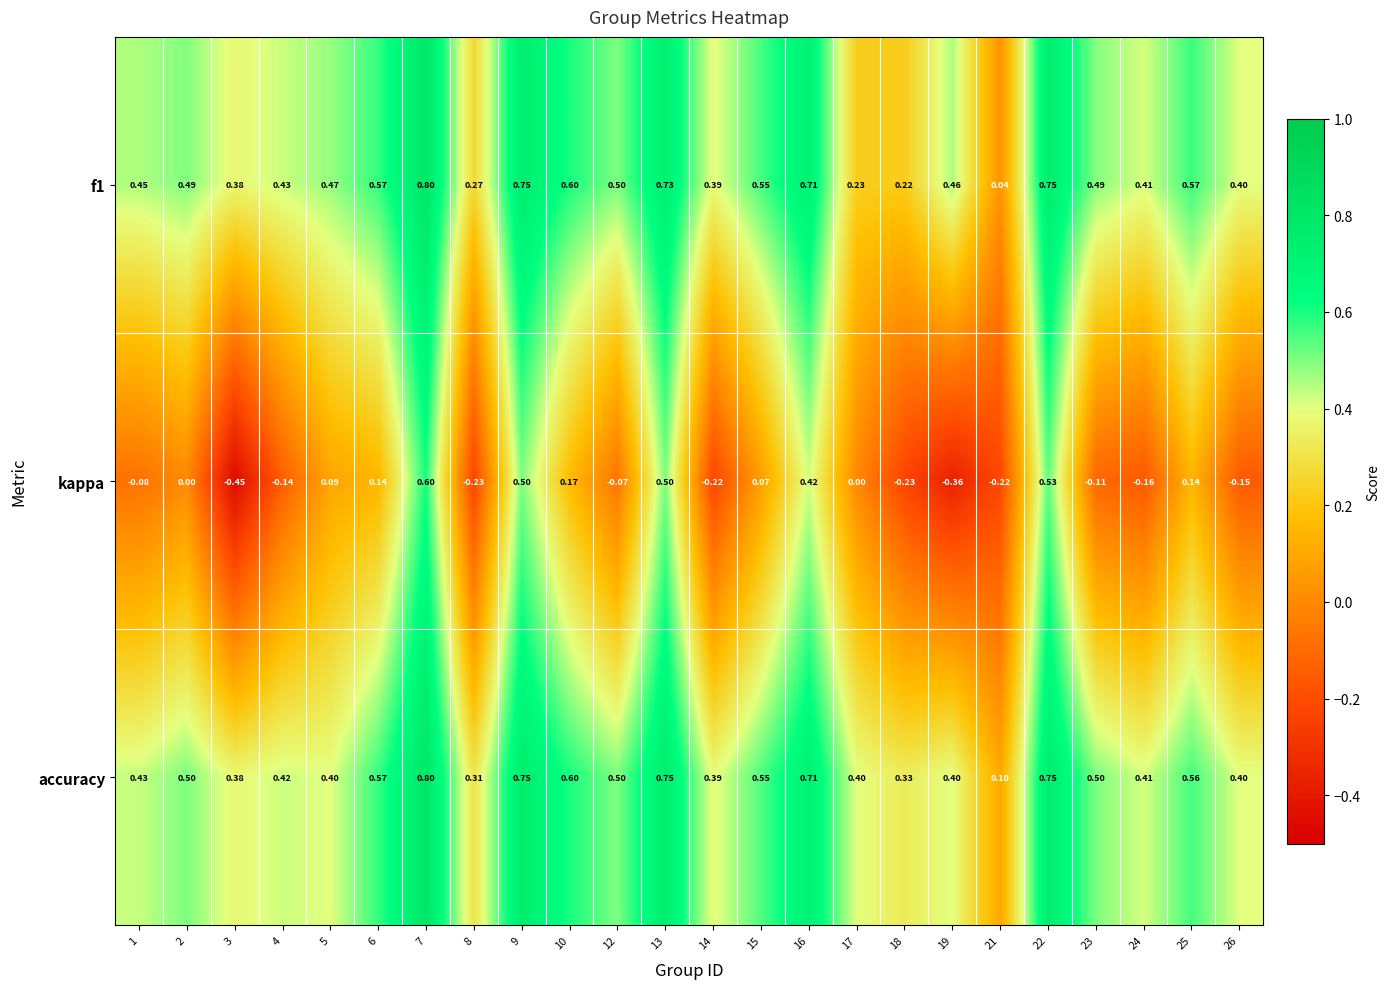

Which series has the widest spread of values?

kappa